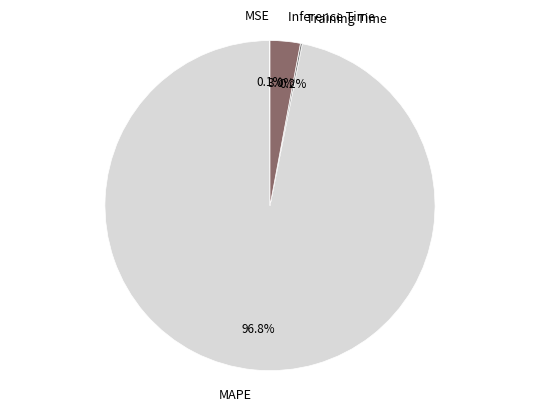

Is there a majority slice in this chart?

Yes